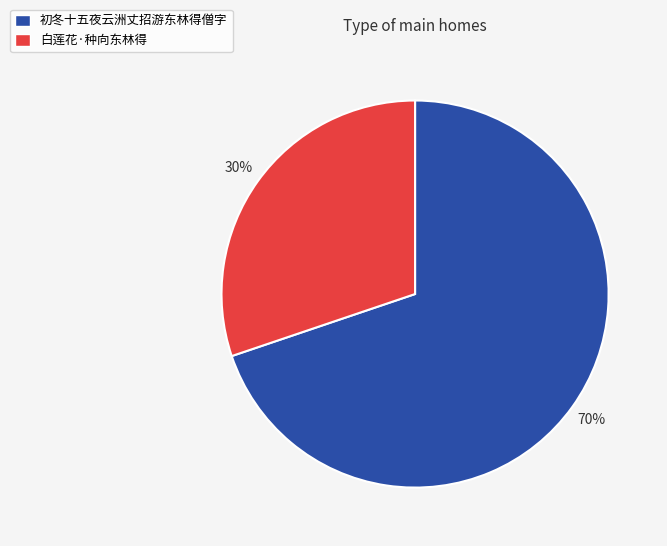

Do 初冬十五夜云洲丈招游东林得僧字 and 白莲花·种向东林得 together represent more than half of the pie?

Yes